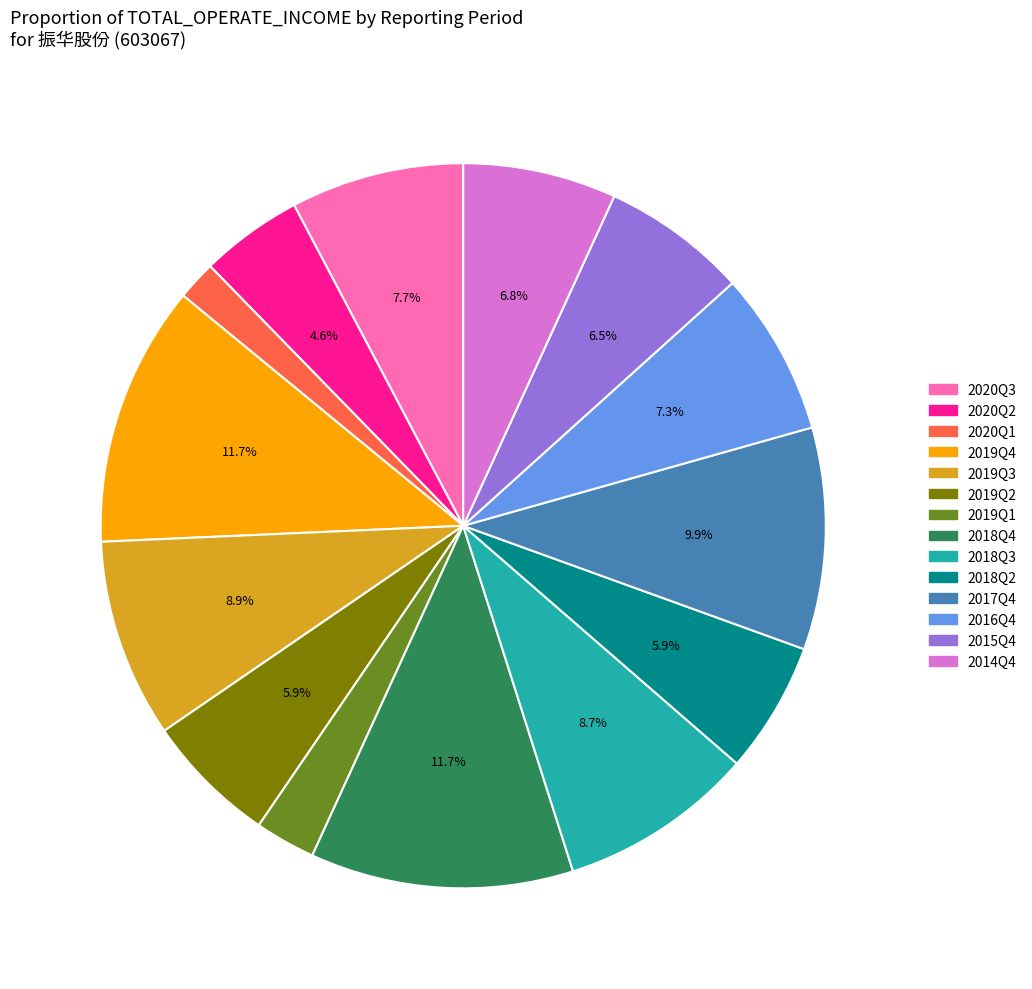

Which category has the smallest portion of the pie?

2020Q1